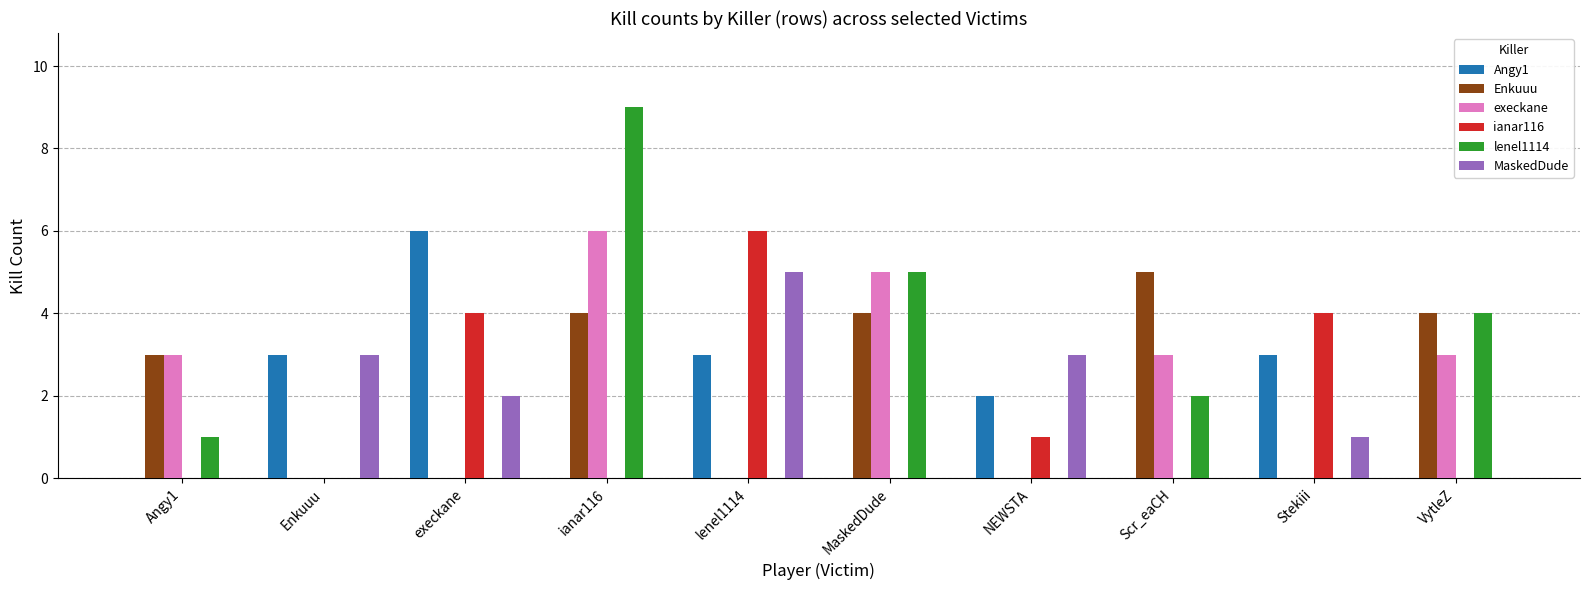

Reading right to left, transcribe all the data shown in this chart.

Angy1: 0	3	0	2	0	3	0	6	3	0
Enkuuu: 4	0	5	0	4	0	4	0	0	3
execkane: 3	0	3	0	5	0	6	0	0	3
ianar116: 0	4	0	1	0	6	0	4	0	0
lenel1114: 4	0	2	0	5	0	9	0	0	1
MaskedDude: 0	1	0	3	0	5	0	2	3	0